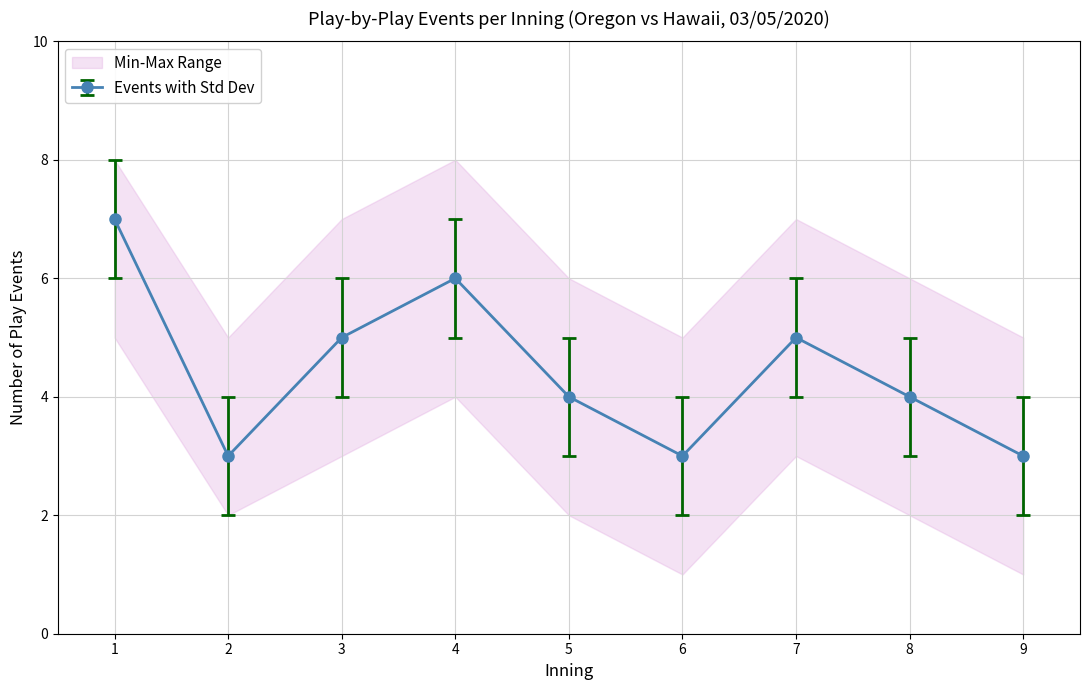

What is the smallest value displayed?

1